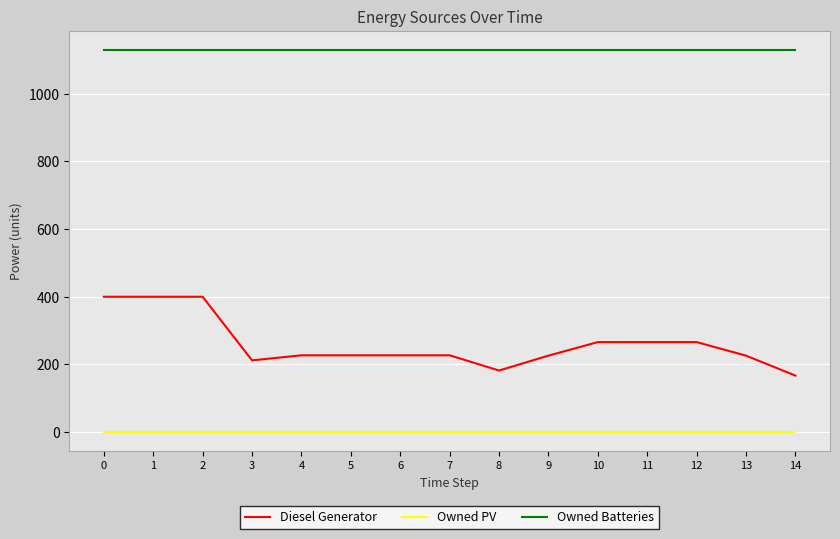

What is the sum of the Diesel Generator values at 3 and 1?

612.0